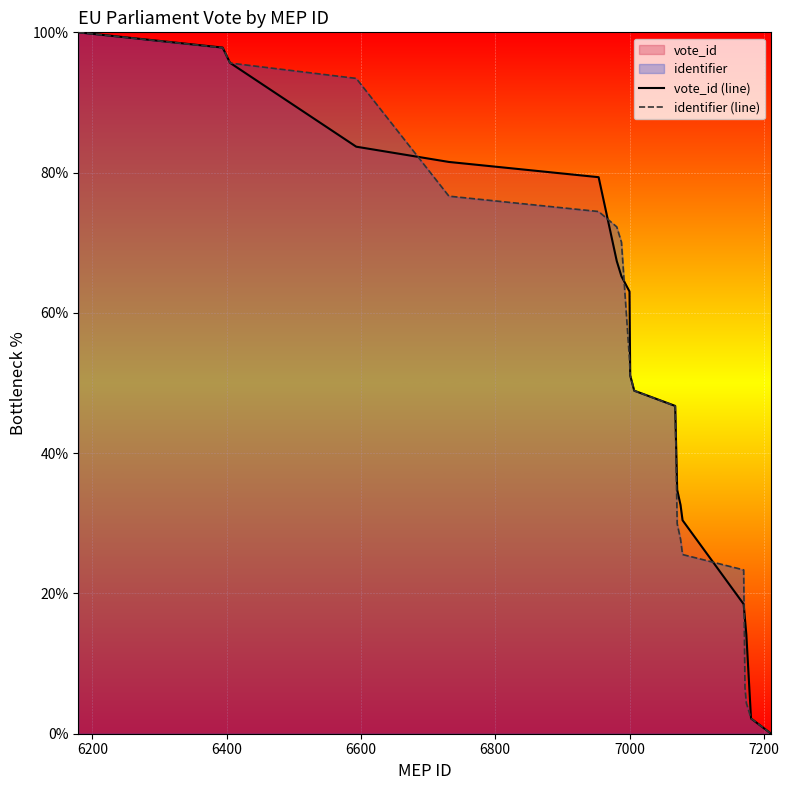

Which series has the largest total across all categories?

vote_id (line)